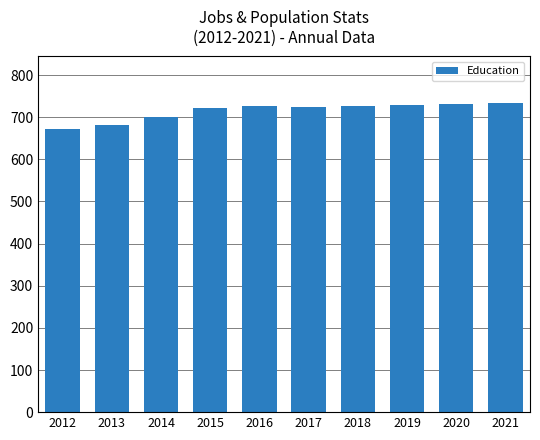

What is the value of the 6th bar from the left?

725